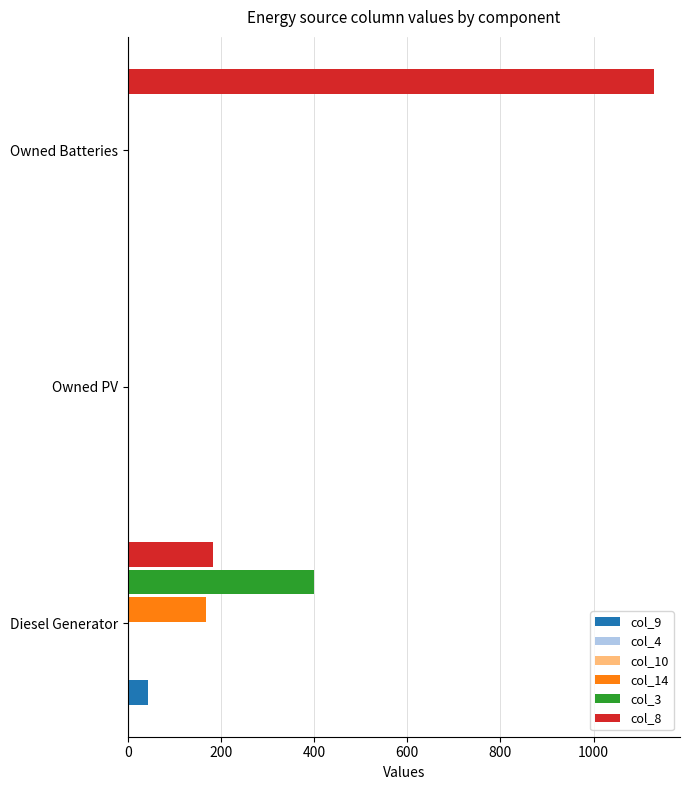

At how many categories does at least one series exceed 788?

1